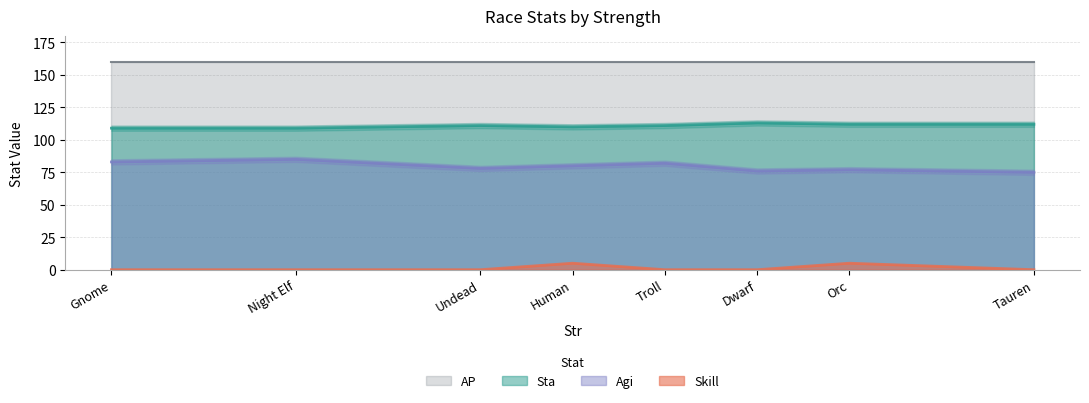

Is it true that Skill equals -3 at Undead?

False